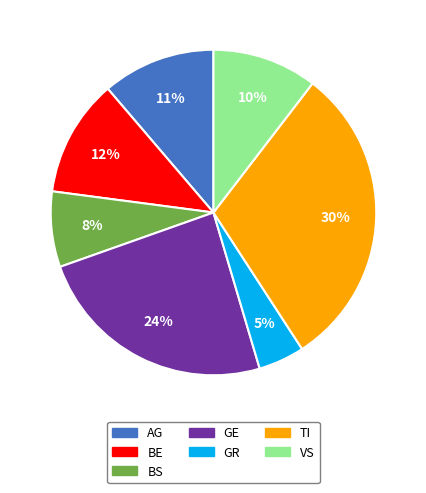

Is there any slice that represents more than half of the pie?

No